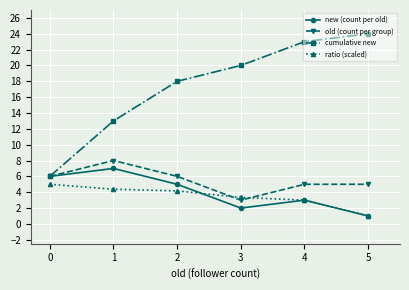

Which category has the lowest value across all series?

5